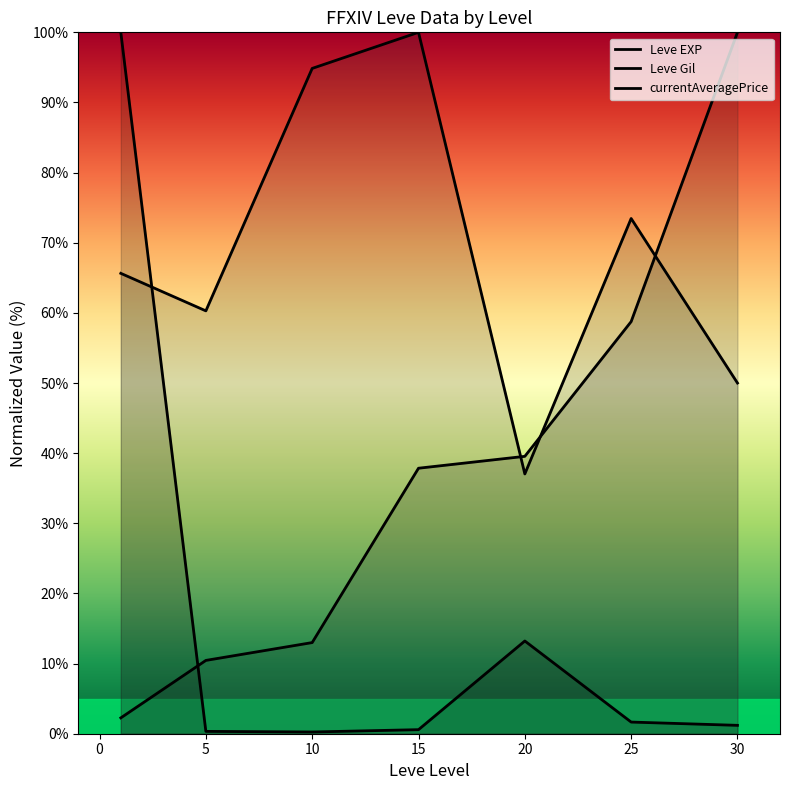

Which has a higher value, 20 or 5?

20